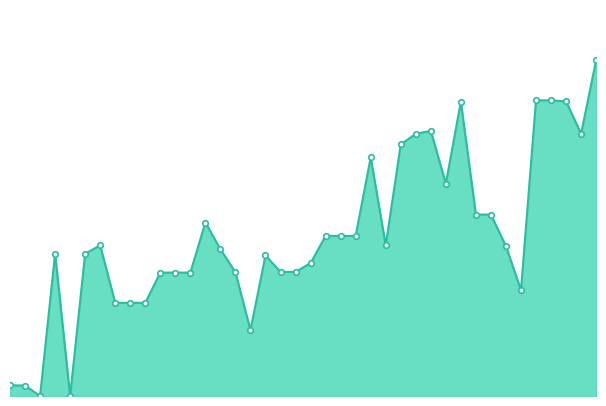

True or false: the data has more than 1 interior local peaks.

True